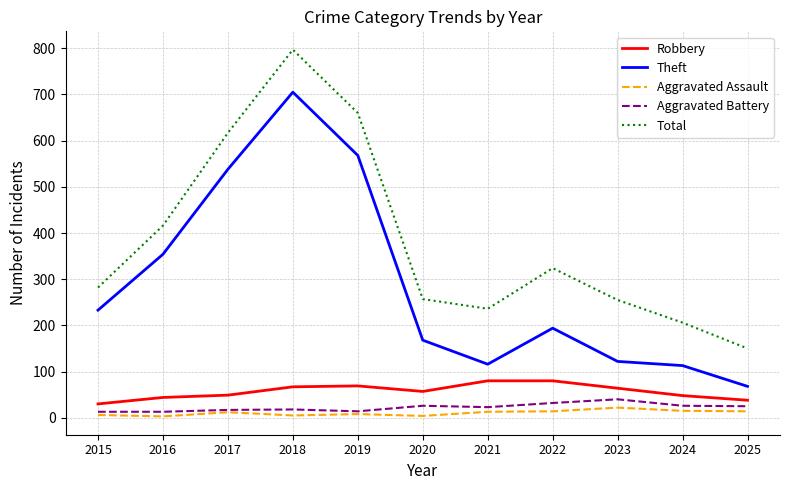

Which series has the largest range (max minus min)?

Total